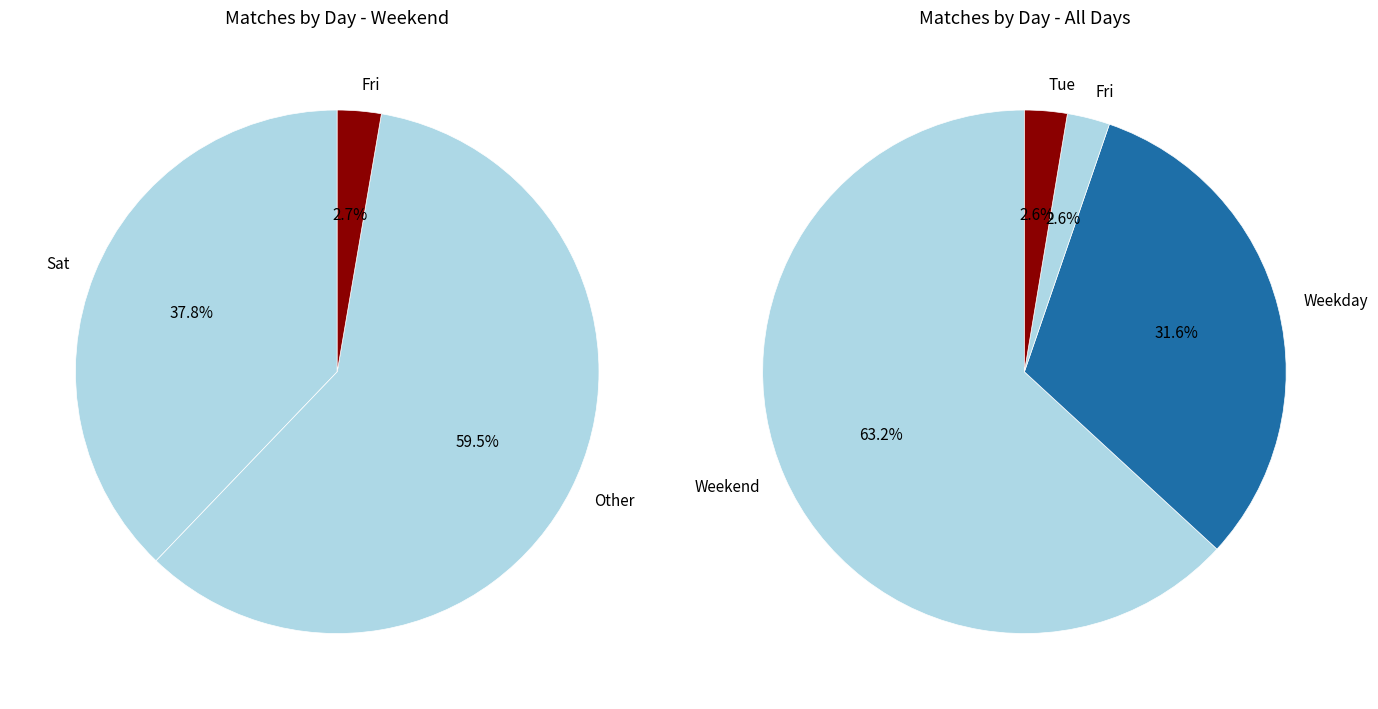

Is Wed the majority of the pie?

No